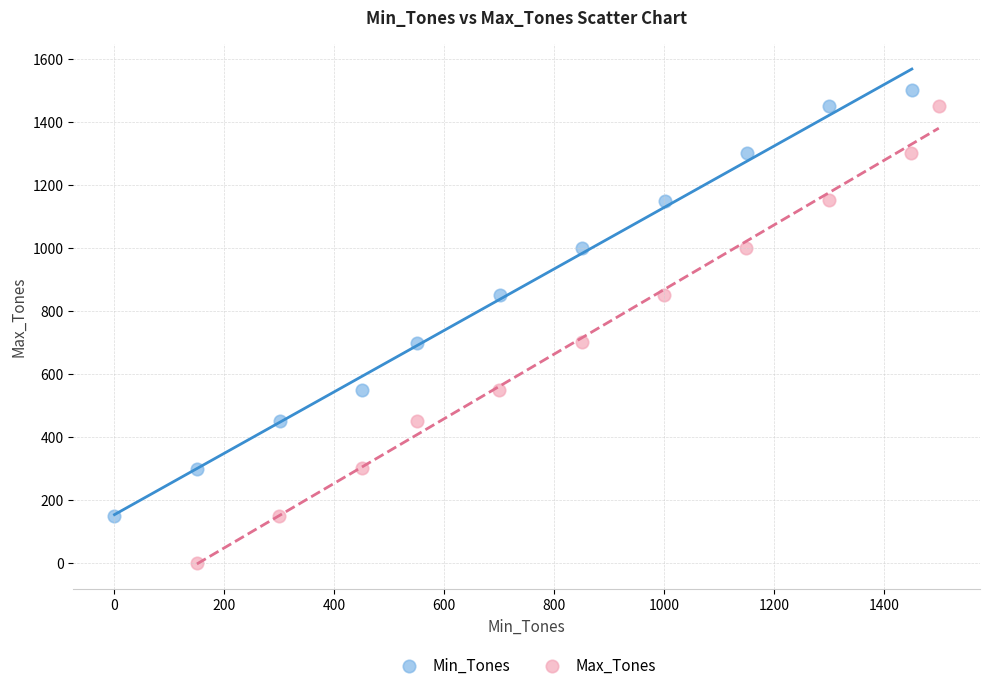

Which series reaches the minimum Y coordinate?

Max_Tones